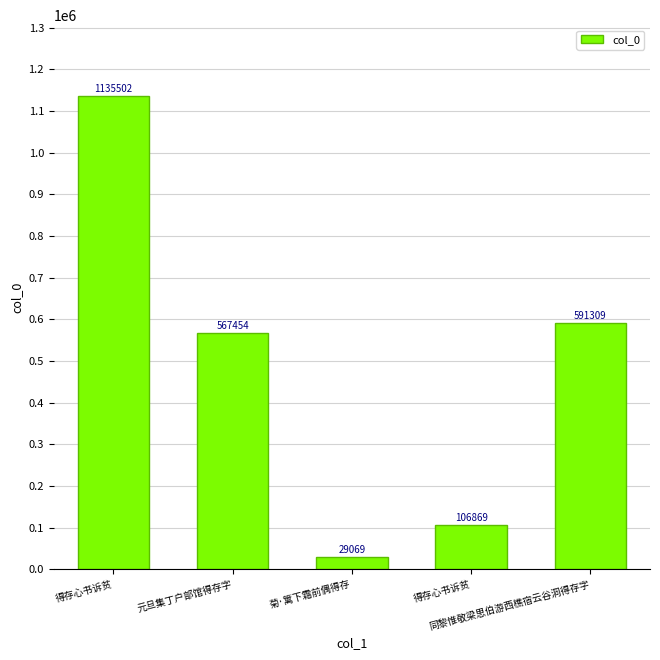

Reading left to right, what are all the values shown in this chart?

得存心书诉贫=1135502	元旦集丁户部馆得存字=567454	菊·篱下霜前偶得存=29069	得存心书诉贫=106869	同黎惟敬梁思伯游西樵宿云谷洞得存字=591309